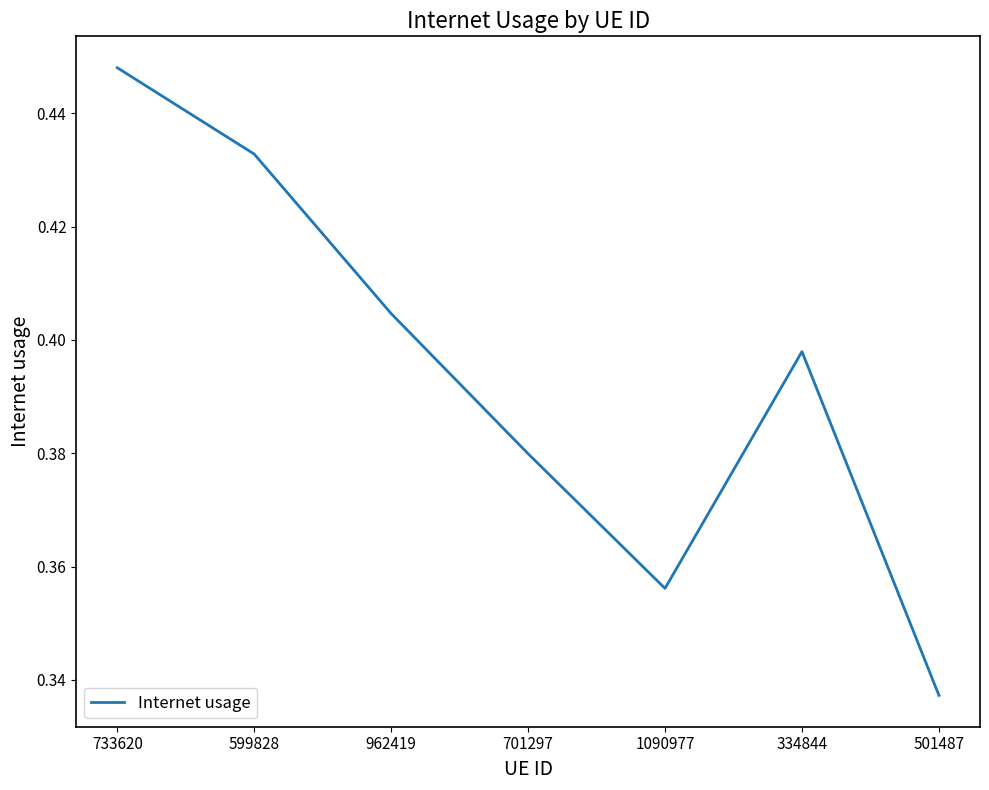

How many distinct data groups are displayed?

1